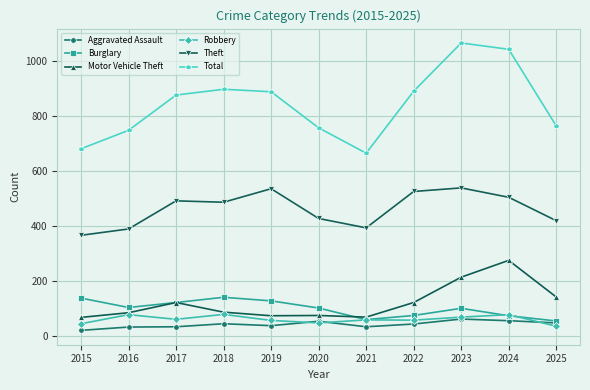

Which category has the highest value in the Motor Vehicle Theft series?

2024